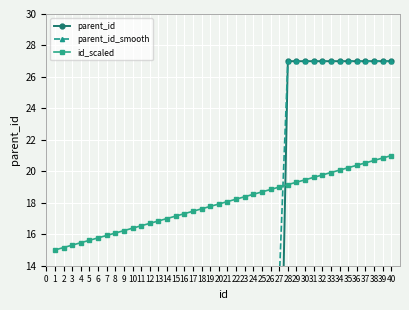

What is the value of the id_scaled point at the 17th from the left?

17.5